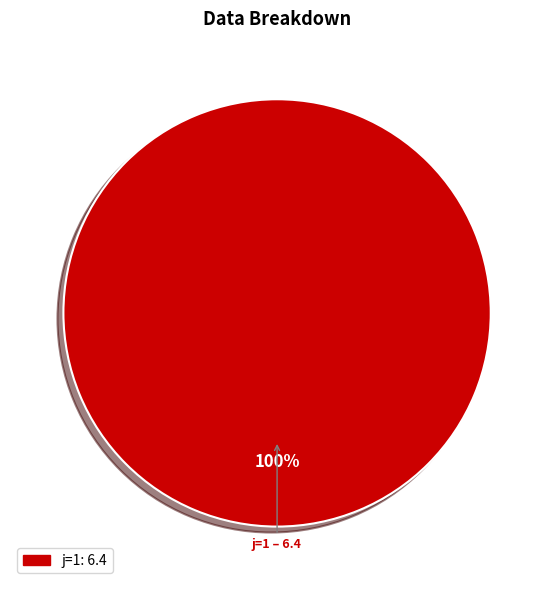

Is there any slice that represents more than half of the pie?

Yes